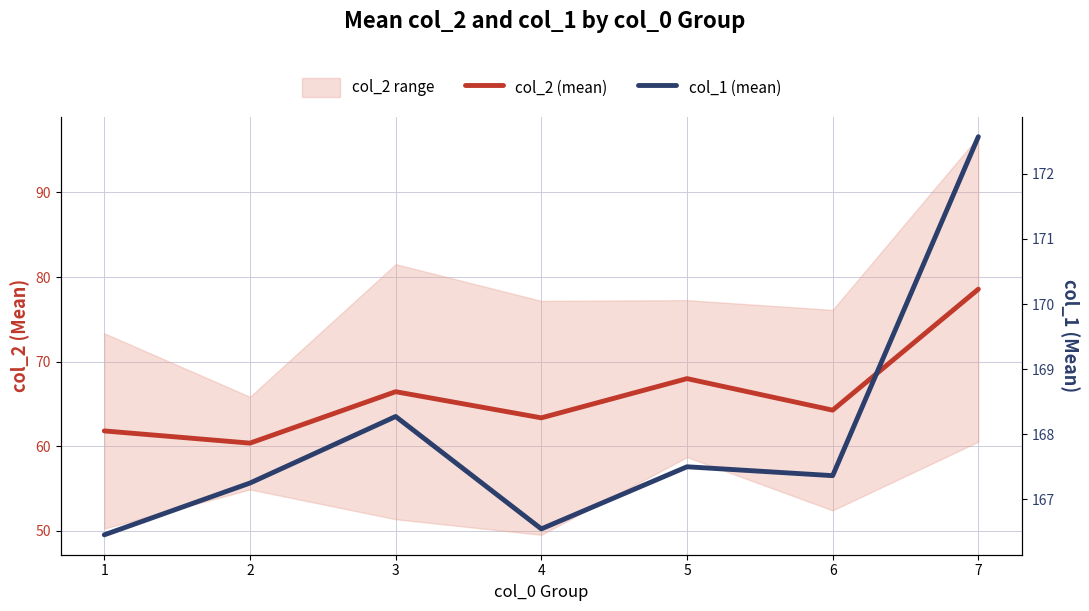

Which label corresponds to the largest value in the chart?

7